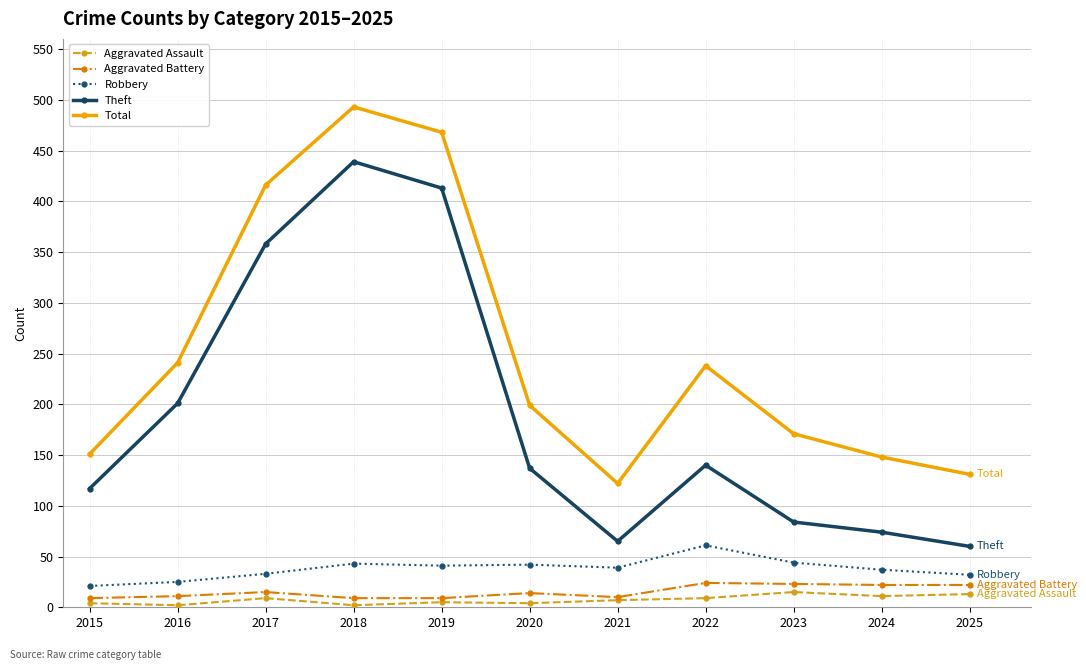

The Robbery series shows 25 at 2016. True or false?

True